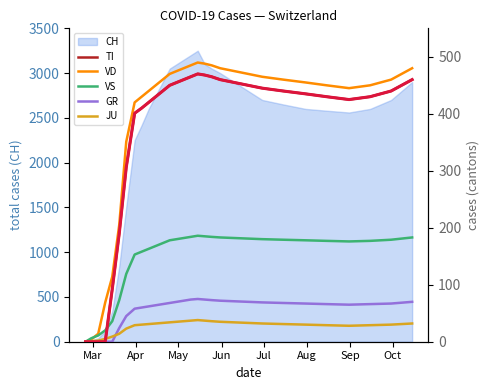

What is the difference between the maximum and minimum values in the VS series?

186